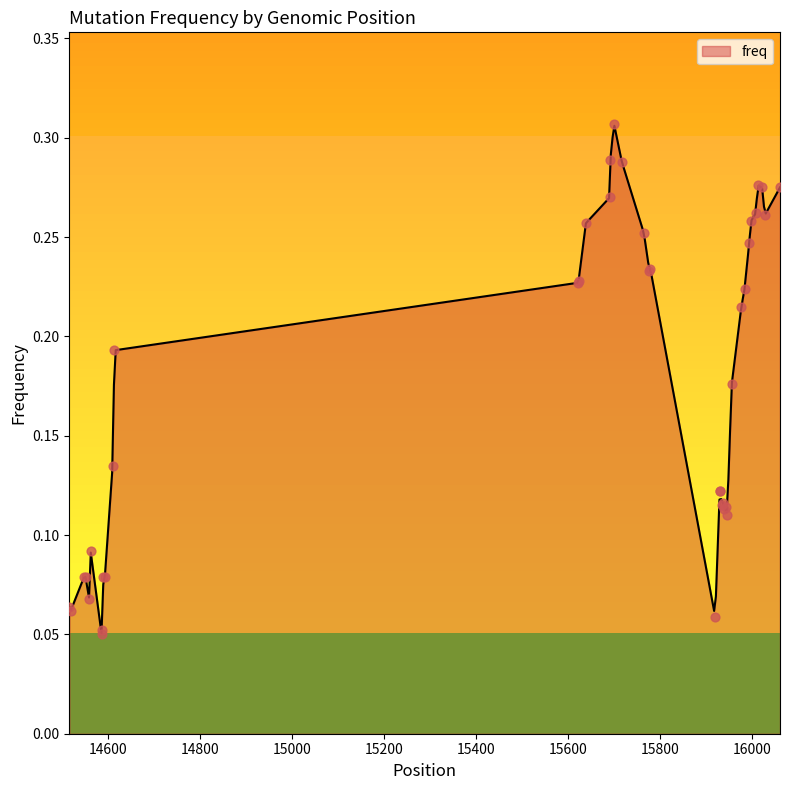

What is the change in value from 15935 to 15998?

+0.1